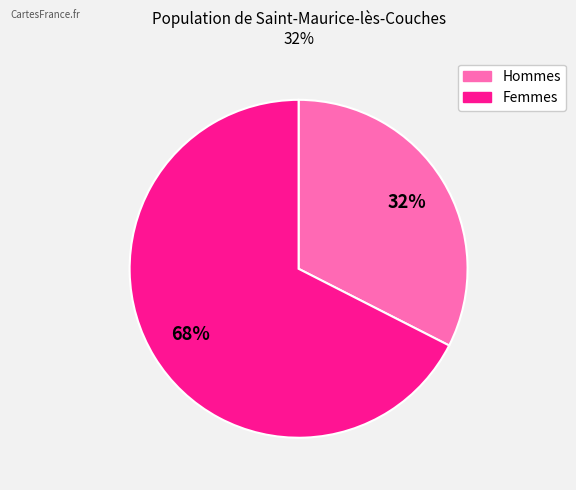

The Hommes slice represents 32% of the pie. True or false?

True